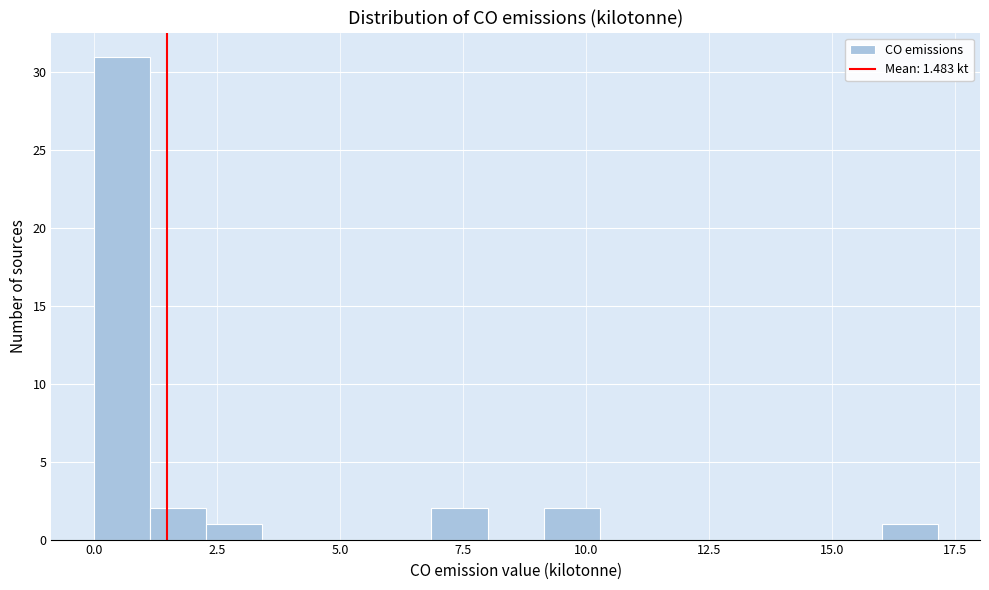

Around what value on the x-axis is the tallest bar? Give the approximate position of its centre, as read against the axis.

0.5